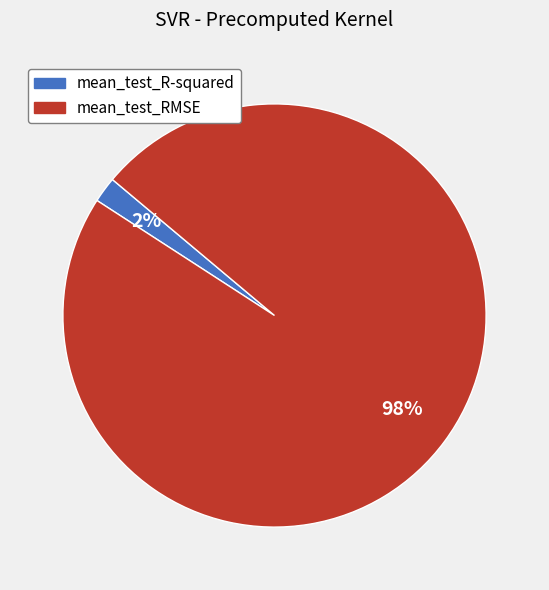

Rank the categories by value from lowest to highest.

mean_test_R-squared, mean_test_RMSE